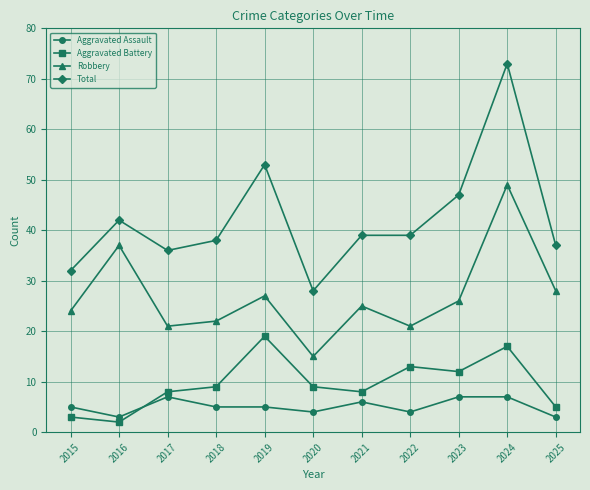

What is the spread (max minus min) of values at 2025?

34